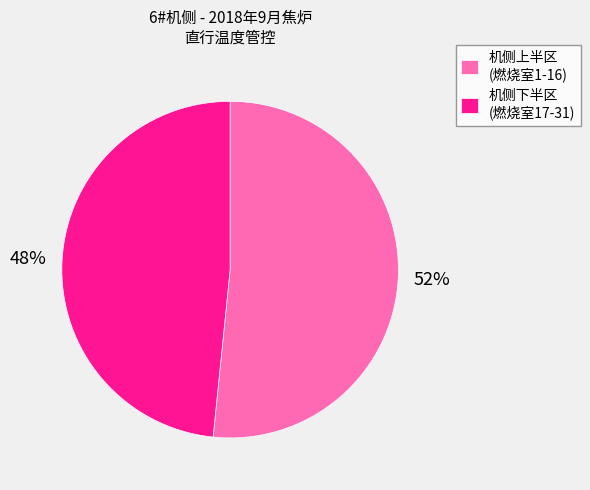

What is the largest slice in the pie chart?

机侧上半区 (燃烧室1-16)